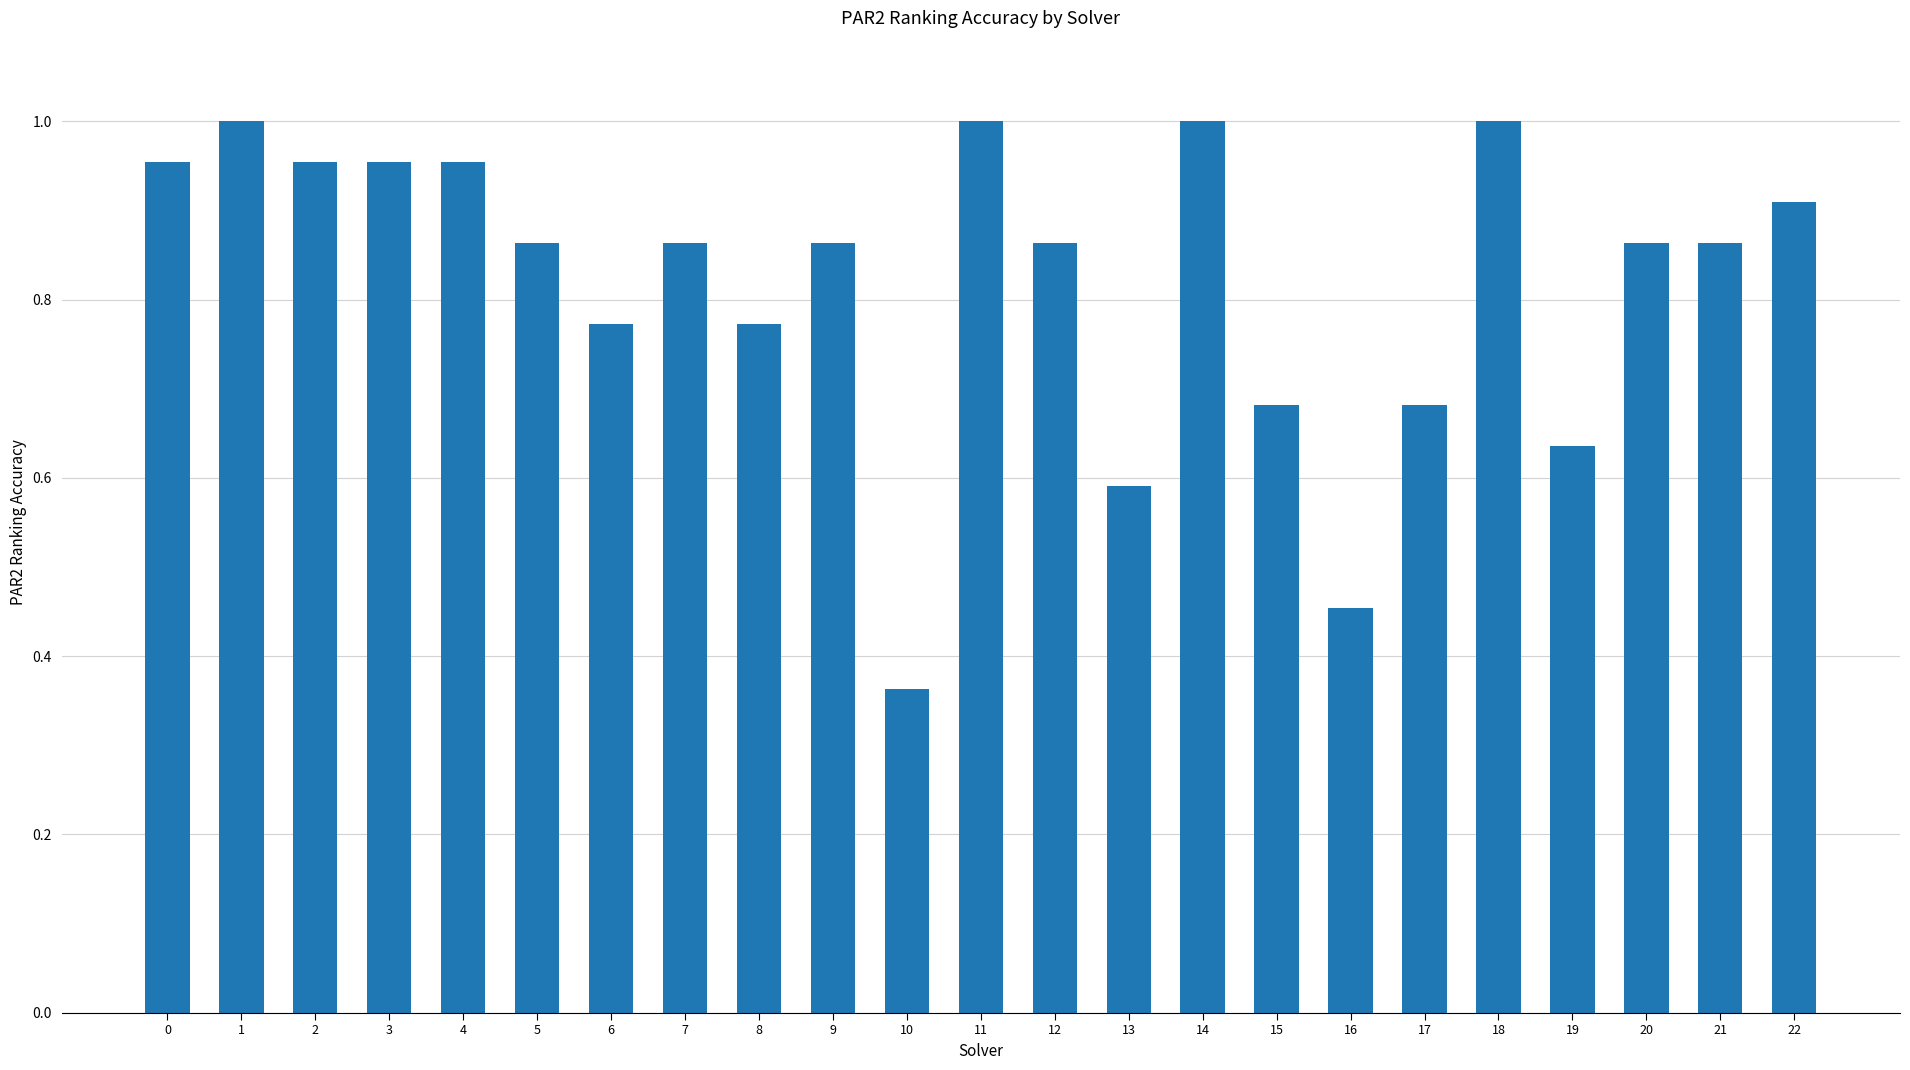

Between 15 and 8, which is larger?

8